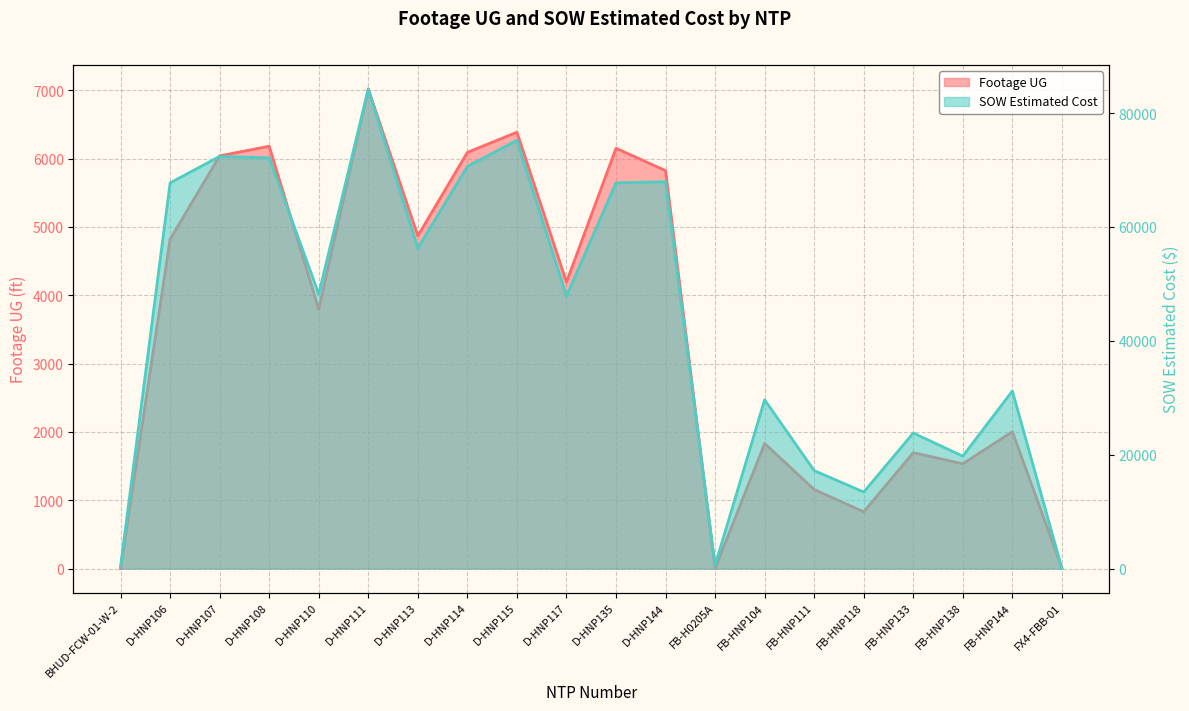

The value of Footage UG at FB-HNP144 is 2003.0. True or false?

True